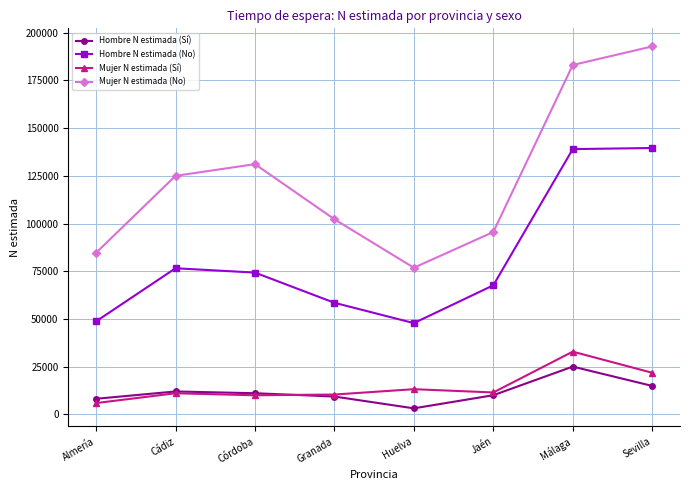

Which series changed the most between Cádiz and Málaga?

Hombre N estimada (No)